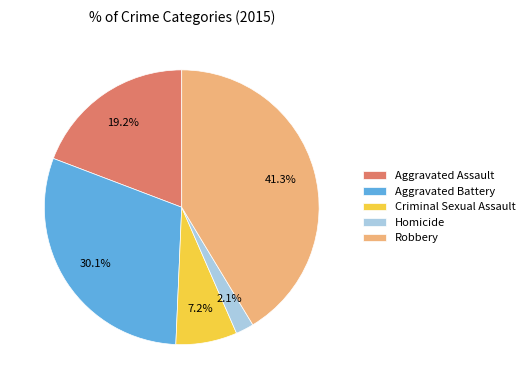

The Robbery slice represents 27% of the pie. True or false?

False